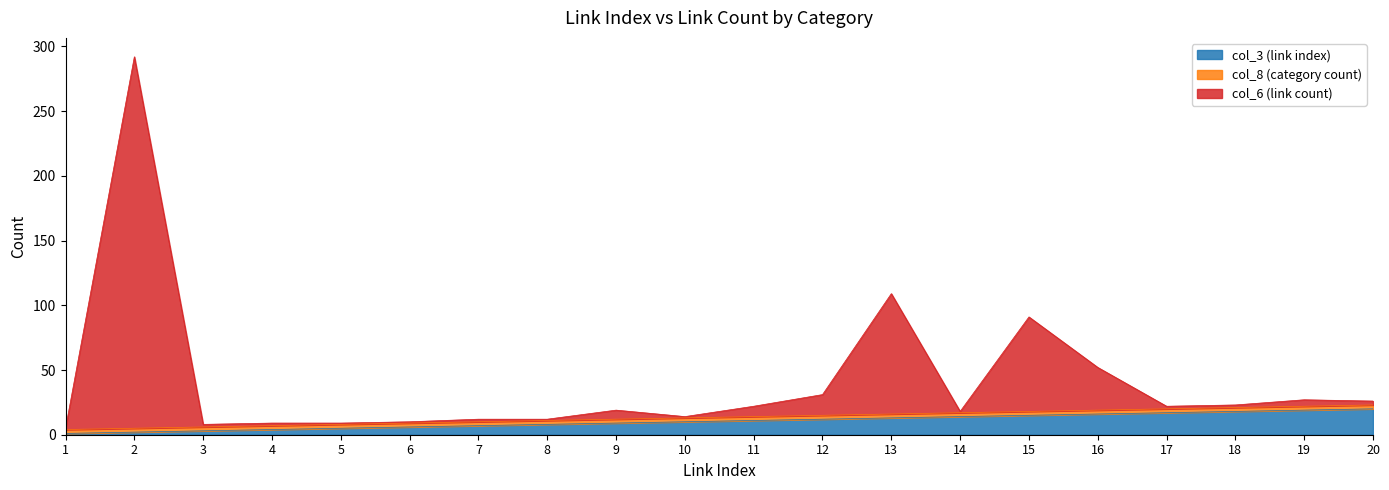

Which category has the highest value across all series?

2